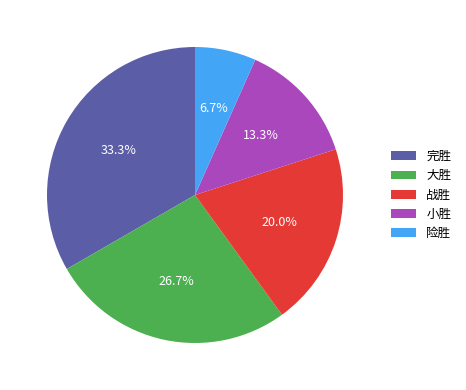

True or false: 险胜 accounts for 7% of the total.

True